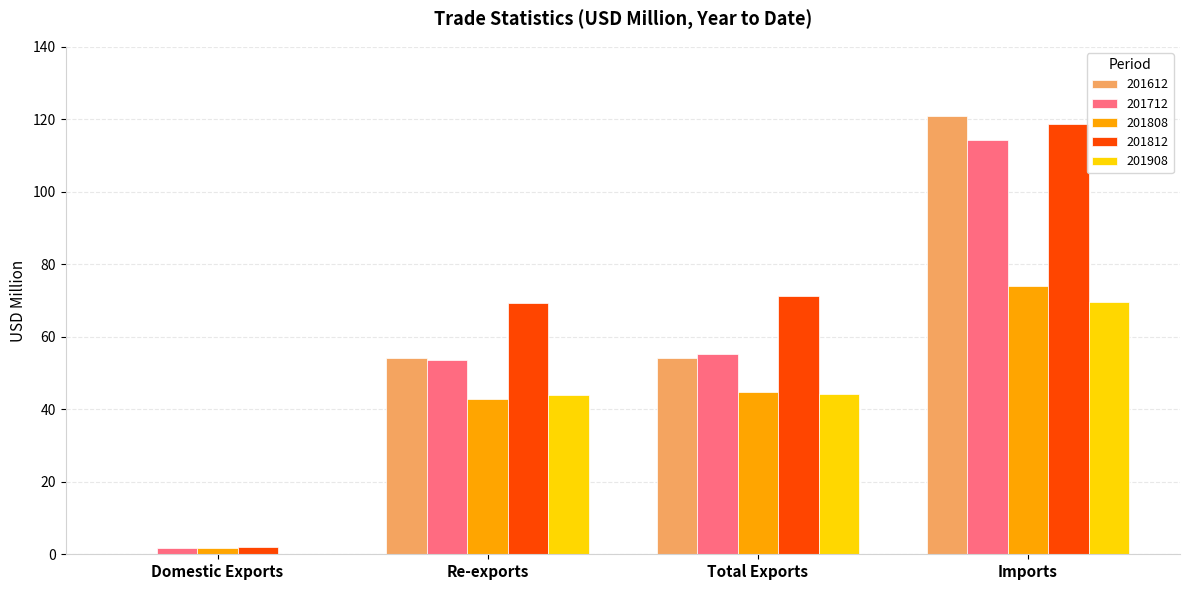

What is the sum of the 201908 values at Domestic Exports and Imports?

69.6